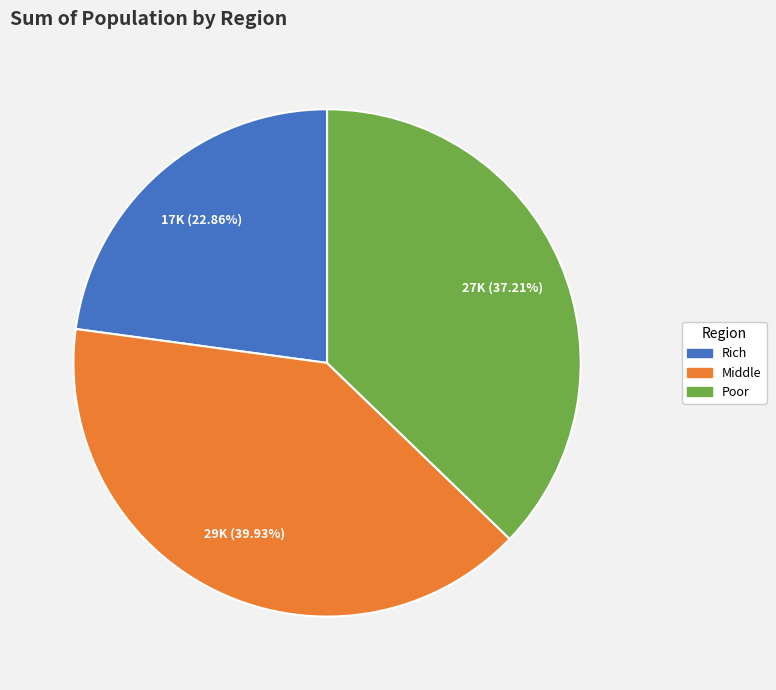

How many slices are in this pie chart?

3